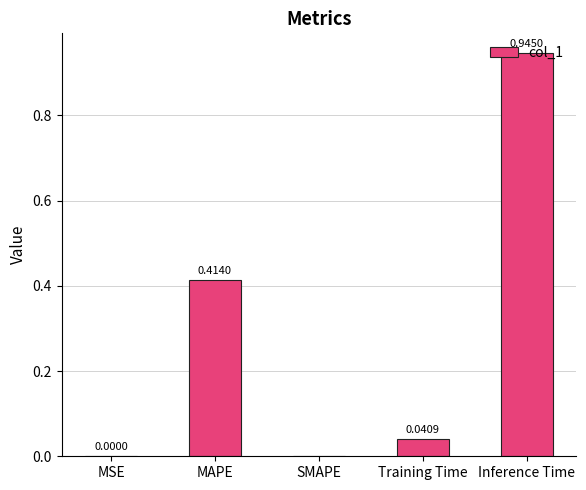

What is the sum of all values?

1.4